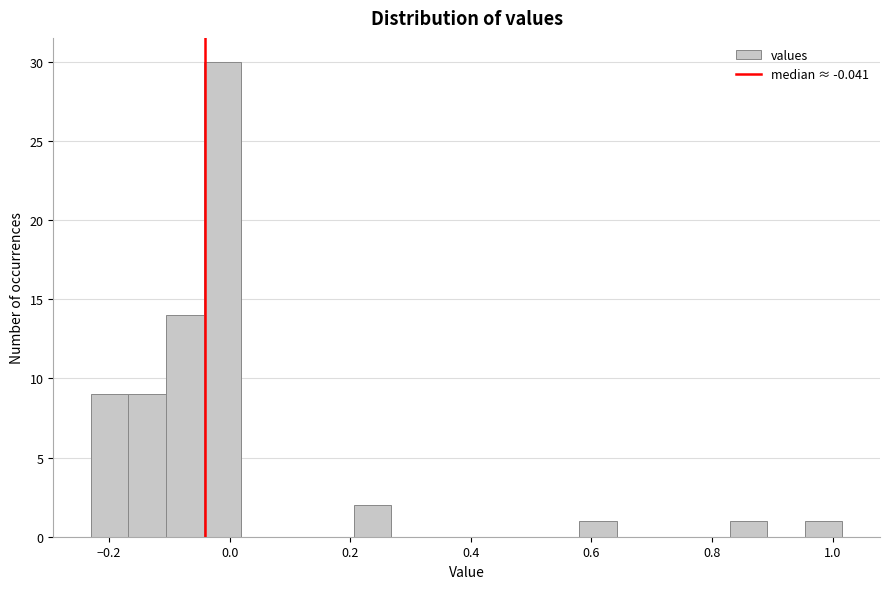

Around what value on the x-axis is the tallest bar? Give the approximate position of its centre, as read against the axis.

-0.02